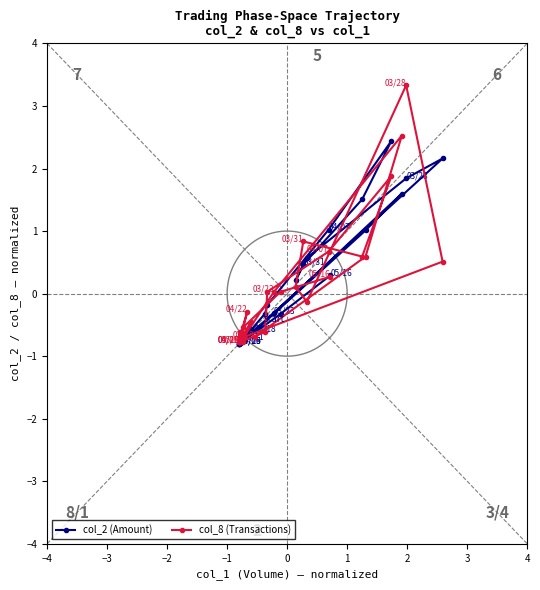

True or false: col_2 (Amount) and col_8 (Transactions) intersect in this chart.

True